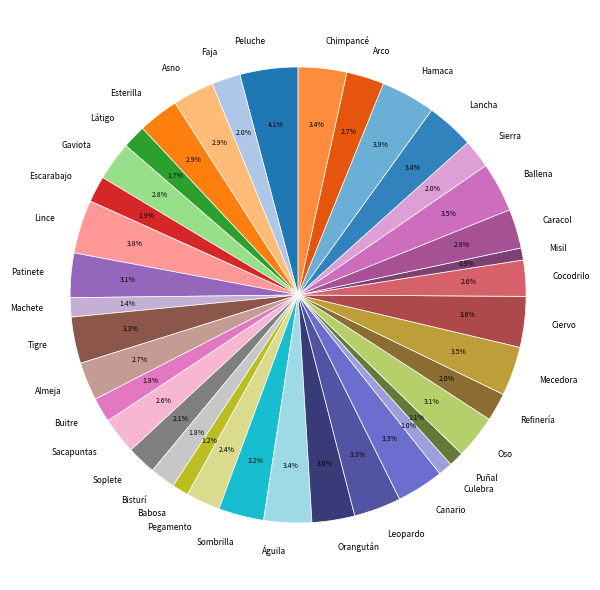

Is Látigo the majority of the pie?

No